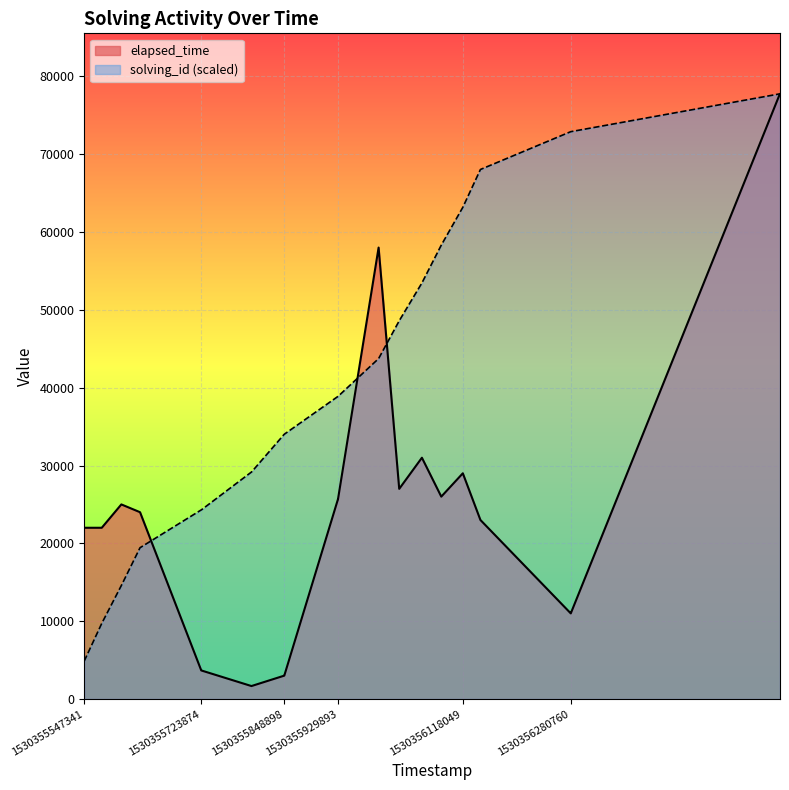

What is the maximum value for elapsed_time?

77750.0